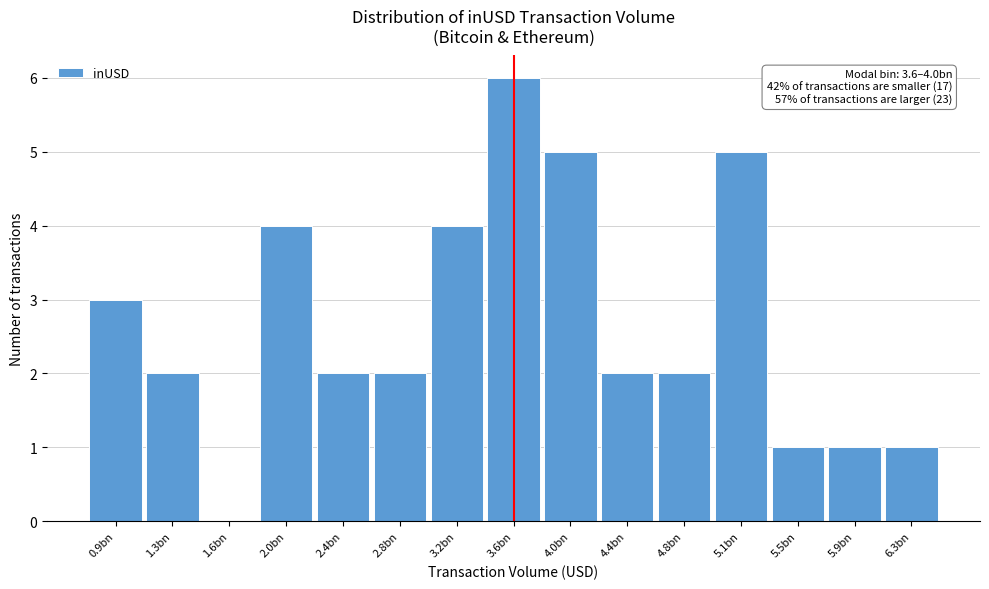

Reading right to left, transcribe all the data shown in this chart.

6.3bn=1	5.9bn=1	5.5bn=1	5.1bn=5	4.8bn=2	4.4bn=2	4.0bn=5	3.6bn=6	3.2bn=4	2.8bn=2	2.4bn=2	2.0bn=4	1.6bn=0	1.3bn=2	0.9bn=3